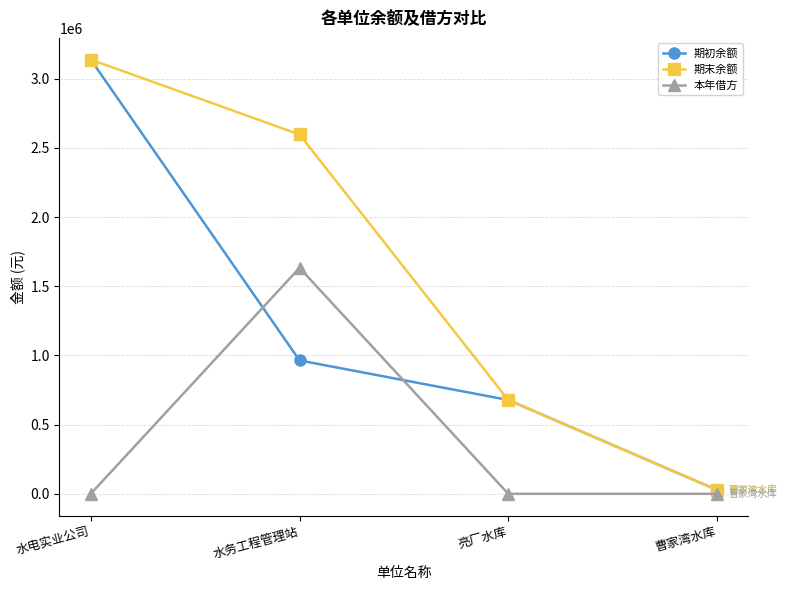

Reading left to right, what are all the values shown in this chart?

期初余额: 水电实业公司=3138003.9	水务工程管理站=963942.8	亮厂水库=678000.0	曹家湾水库=27643.8
期末余额: 水电实业公司=3138003.9	水务工程管理站=2596739.5	亮厂水库=678000.0	曹家湾水库=27643.8
本年借方: 水电实业公司=0.0	水务工程管理站=1632796.8	亮厂水库=0.0	曹家湾水库=0.0